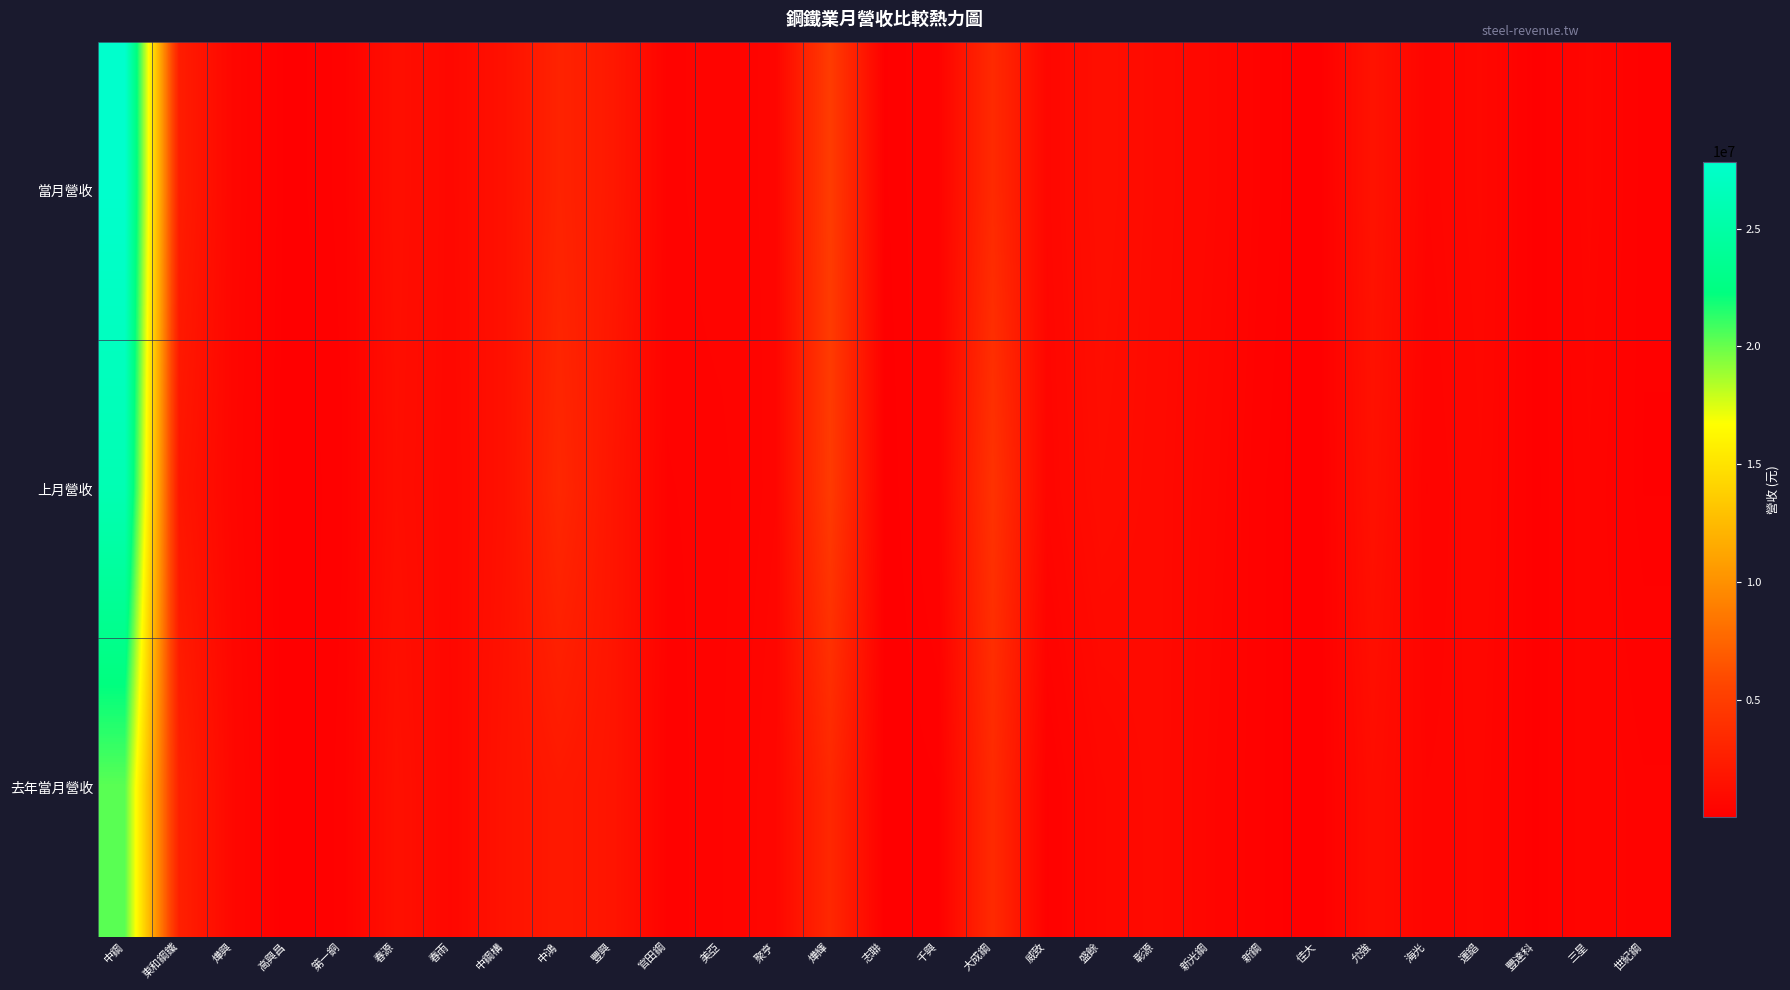

Reading left to right, extract all data points from this chart.

當月營收: 中鋼=27841597	東和鋼鐵=2419511	燁興=617846	高興昌=128056	第一銅=246095	春源=1285095	春雨=772035	中鋼構=1447235	中鴻=2906218	豐興=2050043	官田鋼=352080	美亞=454611	聚亨=516728	燁輝=4898151	志聯=158691	千興=319564	大成鋼=3493455	威致=672675	盛餘=1303525	彰源=970332	新光鋼=709854	新鋼=303882	佳大=63987	允強=1606685	海光=492715	運錩=729101	豐達科=133360	三星=577571	世紀鋼=179702
上月營收: 中鋼=26031727	東和鋼鐵=1857582	燁興=572414	高興昌=90696	第一銅=215513	春源=1195297	春雨=725092	中鋼構=1445951	中鴻=3250637	豐興=1800717	官田鋼=329060	美亞=353731	聚亨=542172	燁輝=4761386	志聯=117270	千興=319699	大成鋼=4130920	威致=574536	盛餘=1145091	彰源=924417	新光鋼=611012	新鋼=230142	佳大=65691	允強=1467420	海光=381133	運錩=652514	豐達科=136046	三星=482154	世紀鋼=165948
去年當月營收: 中鋼=20302262	東和鋼鐵=2666680	燁興=679561	高興昌=75620	第一銅=248971	春源=1412187	春雨=677319	中鋼構=1625686	中鴻=2108156	豐興=1752032	官田鋼=302254	美亞=378644	聚亨=639901	燁輝=3289709	志聯=110514	千興=167824	大成鋼=3481793	威致=201692	盛餘=693534	彰源=931071	新光鋼=524348	新鋼=228805	佳大=61869	允強=1131482	海光=497480	運錩=569138	豐達科=146125	三星=475435	世紀鋼=346505